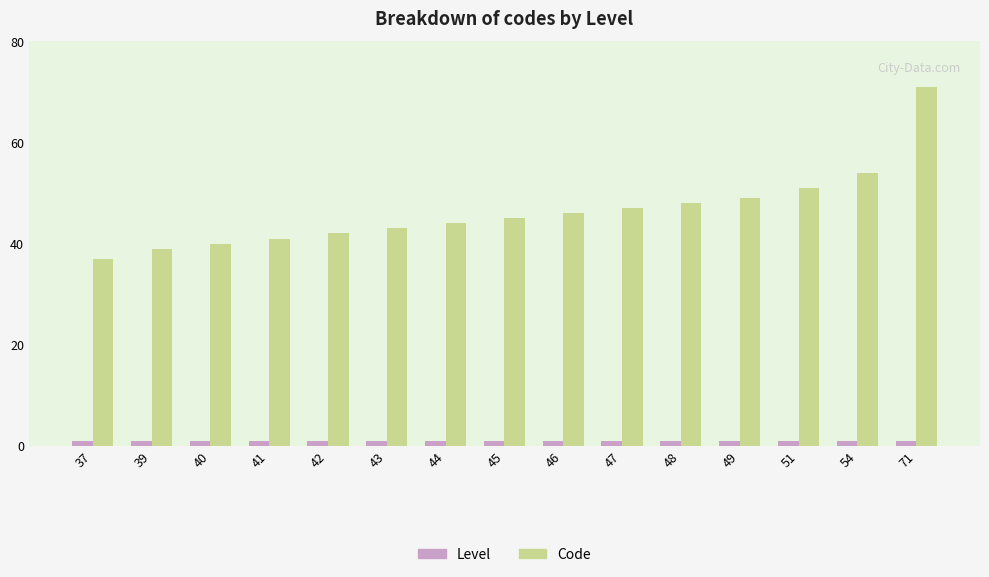

At which category is the sum across all series the highest?

71